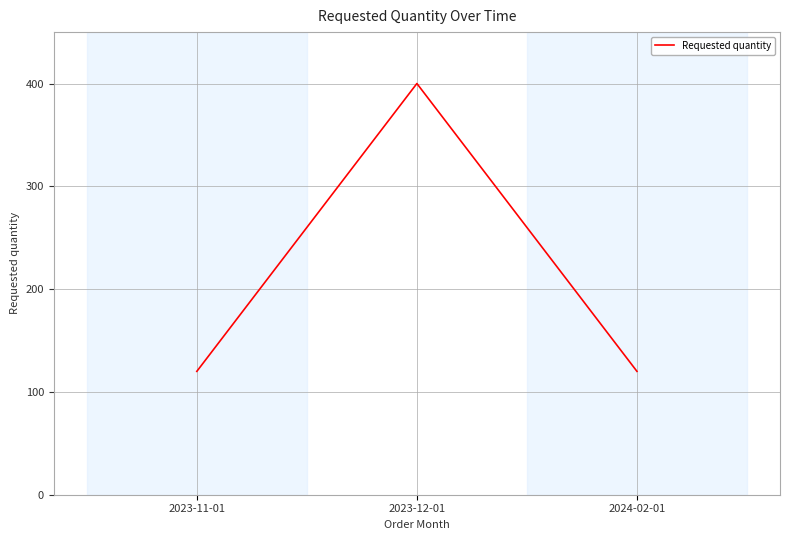

What is the change in value from 2023-12-01 to 2024-02-01?

-280